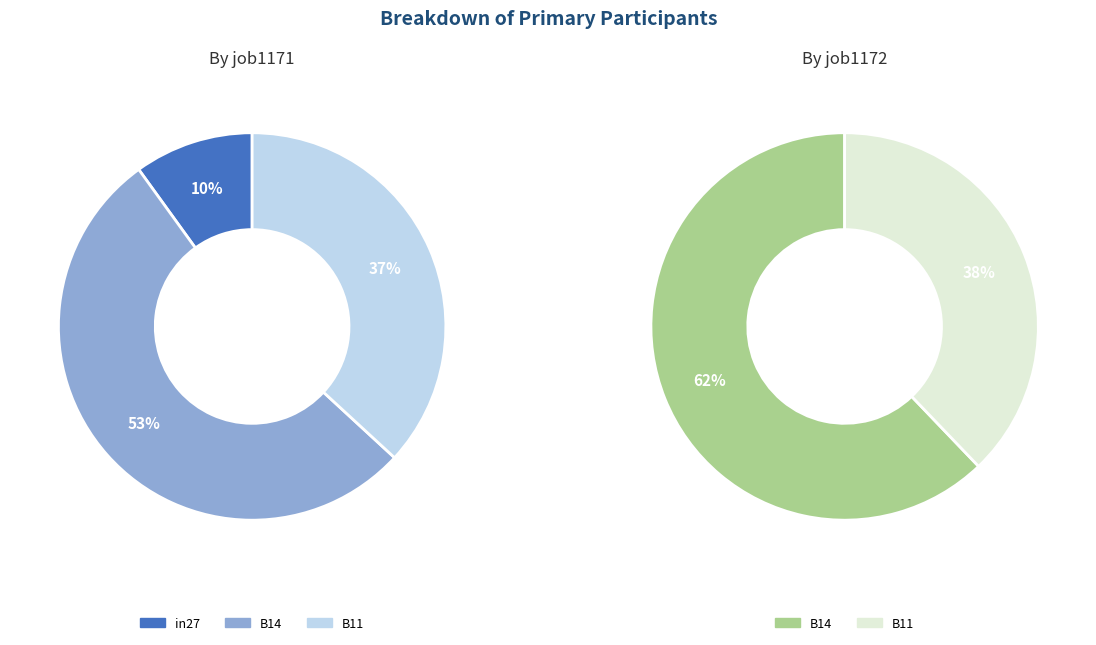

Which category has the smallest portion of the pie?

in27